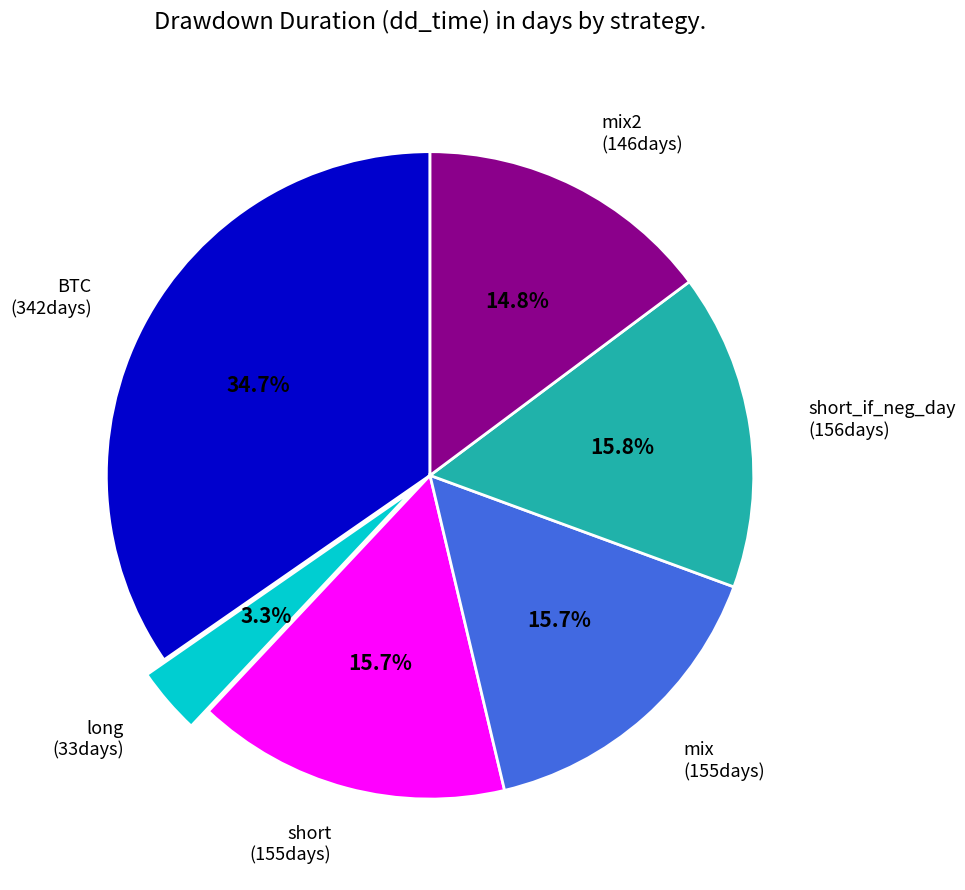

Which category has the smallest portion of the pie?

long (33days)